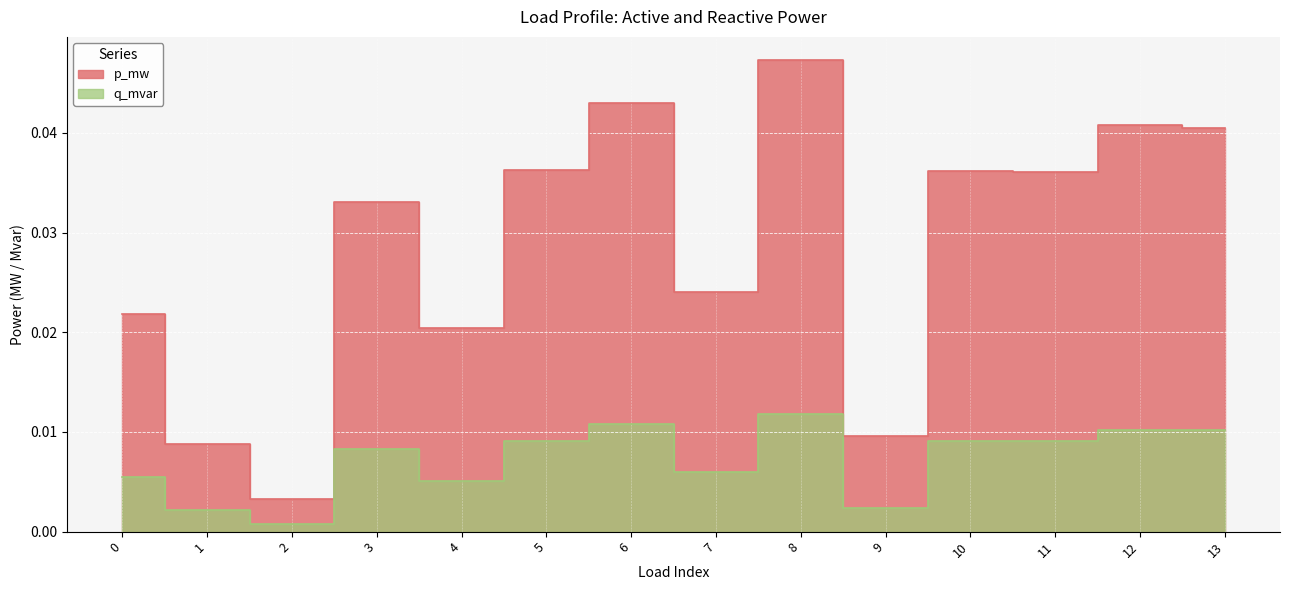

Rank the series by their maximum value, from lowest to highest.

q_mvar, p_mw